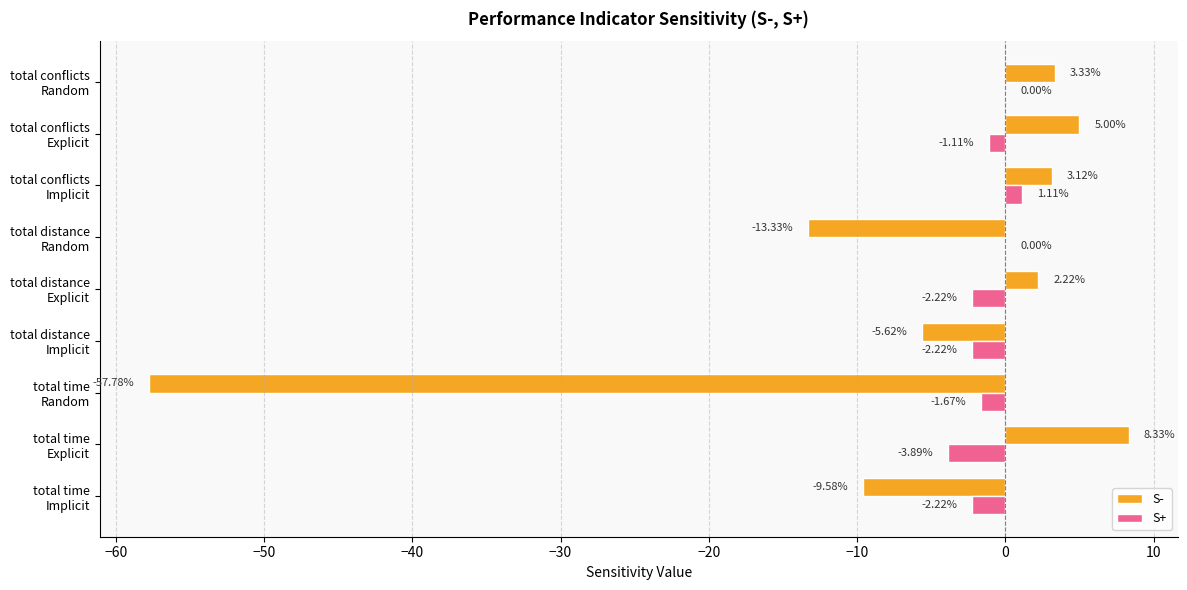

What is the average value of the S- series?

-7.1